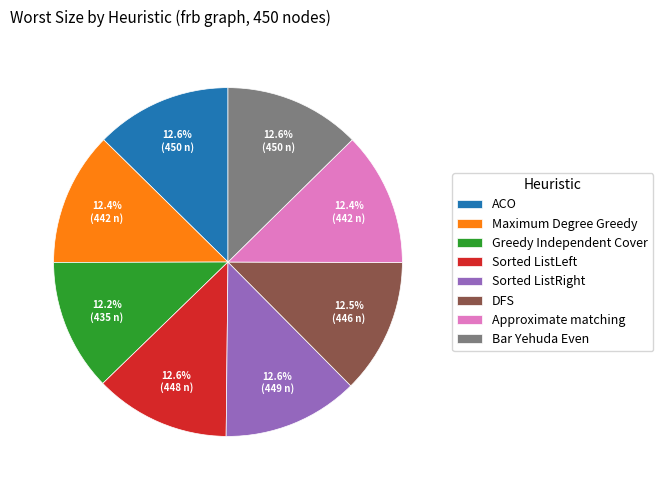

Combined, do Approximate matching and Sorted ListLeft account for over 50%?

No